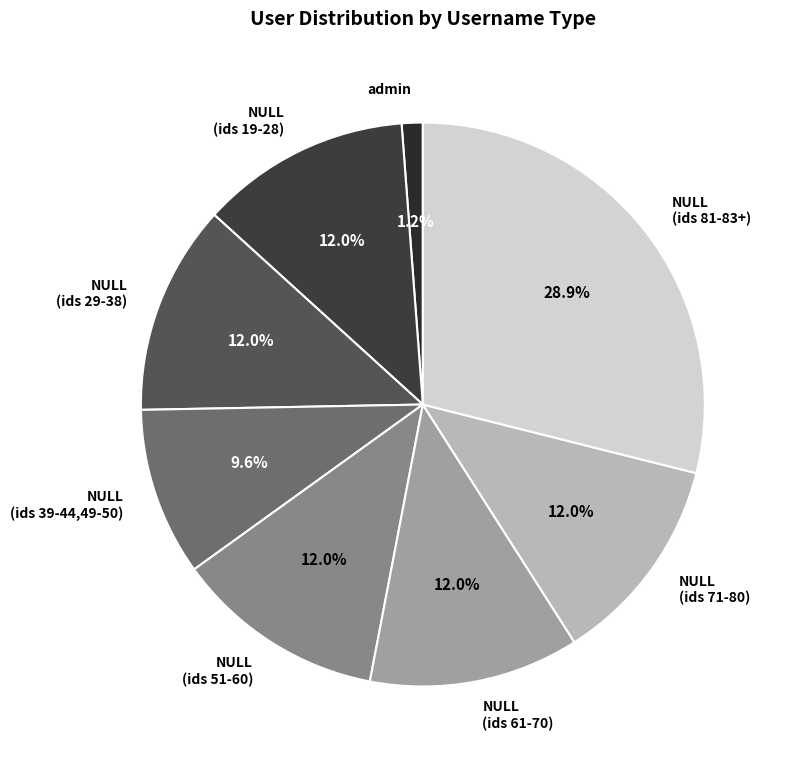

Which slice is the smallest?

admin